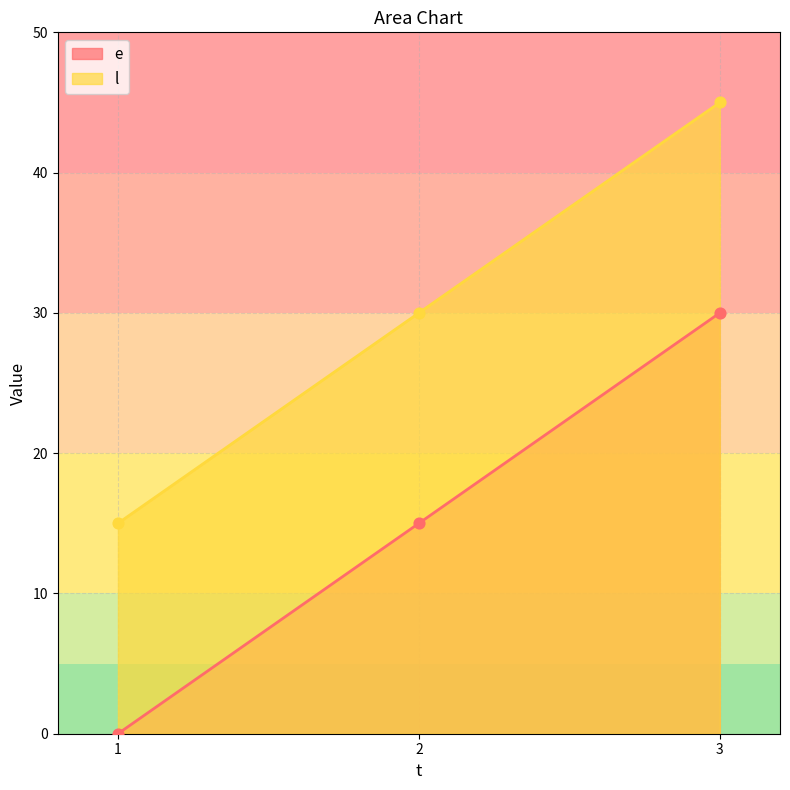

Which series reaches the maximum Y coordinate?

l